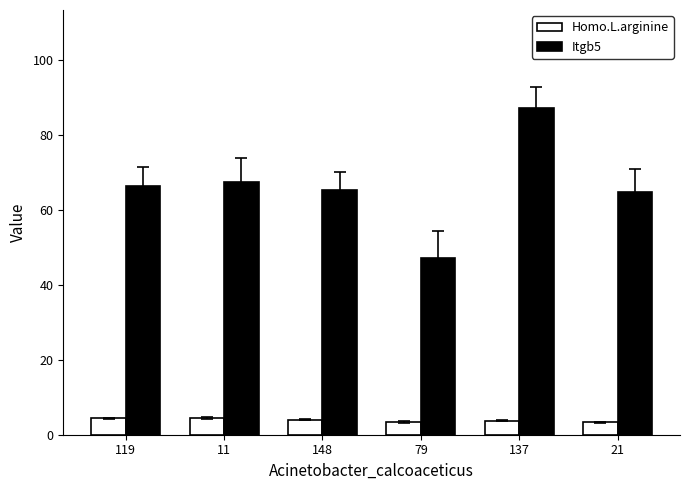

At 79, list the series in order from smallest to largest.

Homo.L.arginine, Itgb5